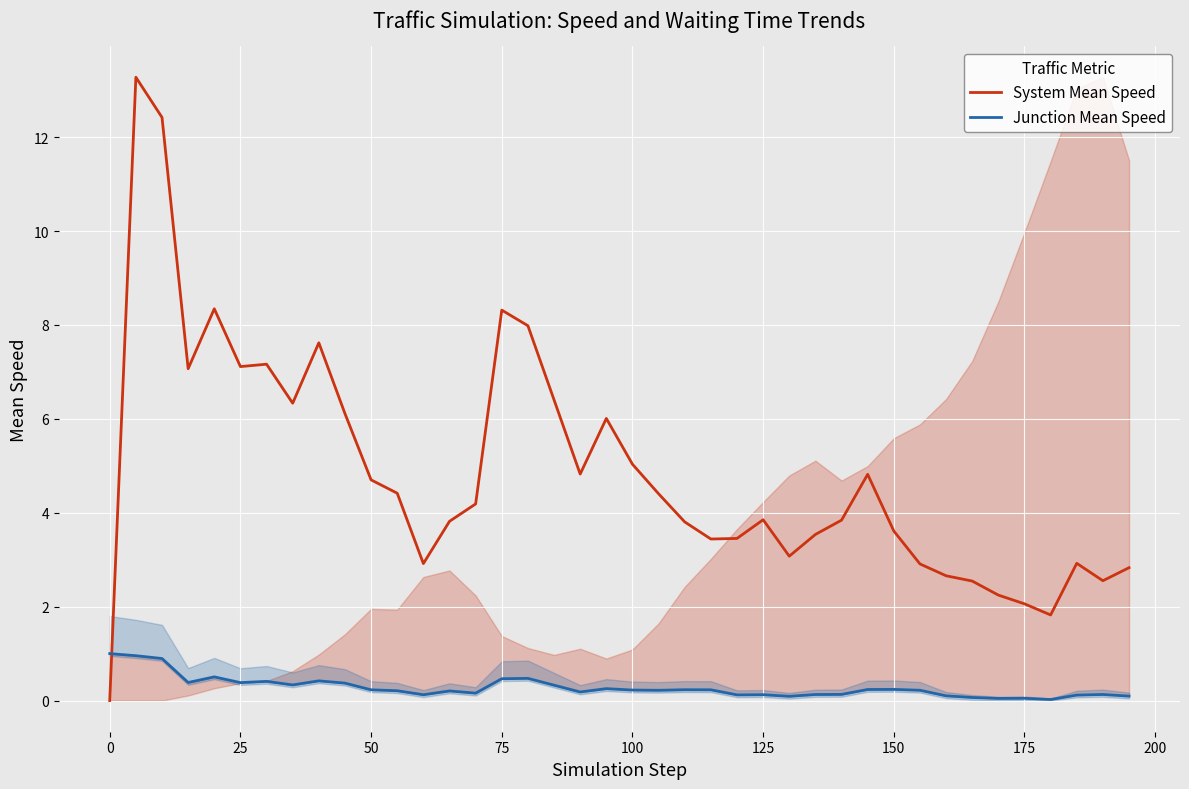

What is the maximum value for System Mean Speed?

13.3